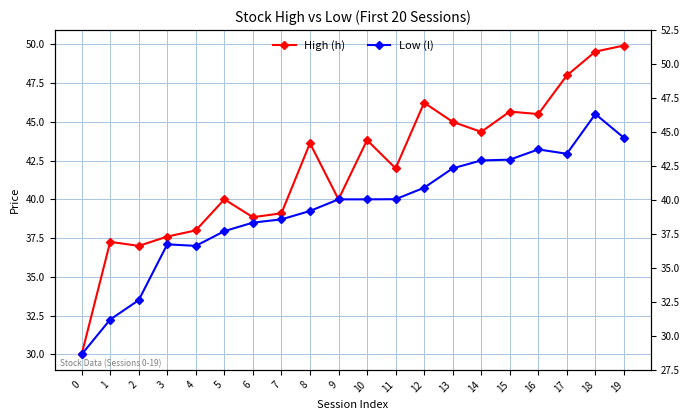

What is the total value across all series at 4?

75.0